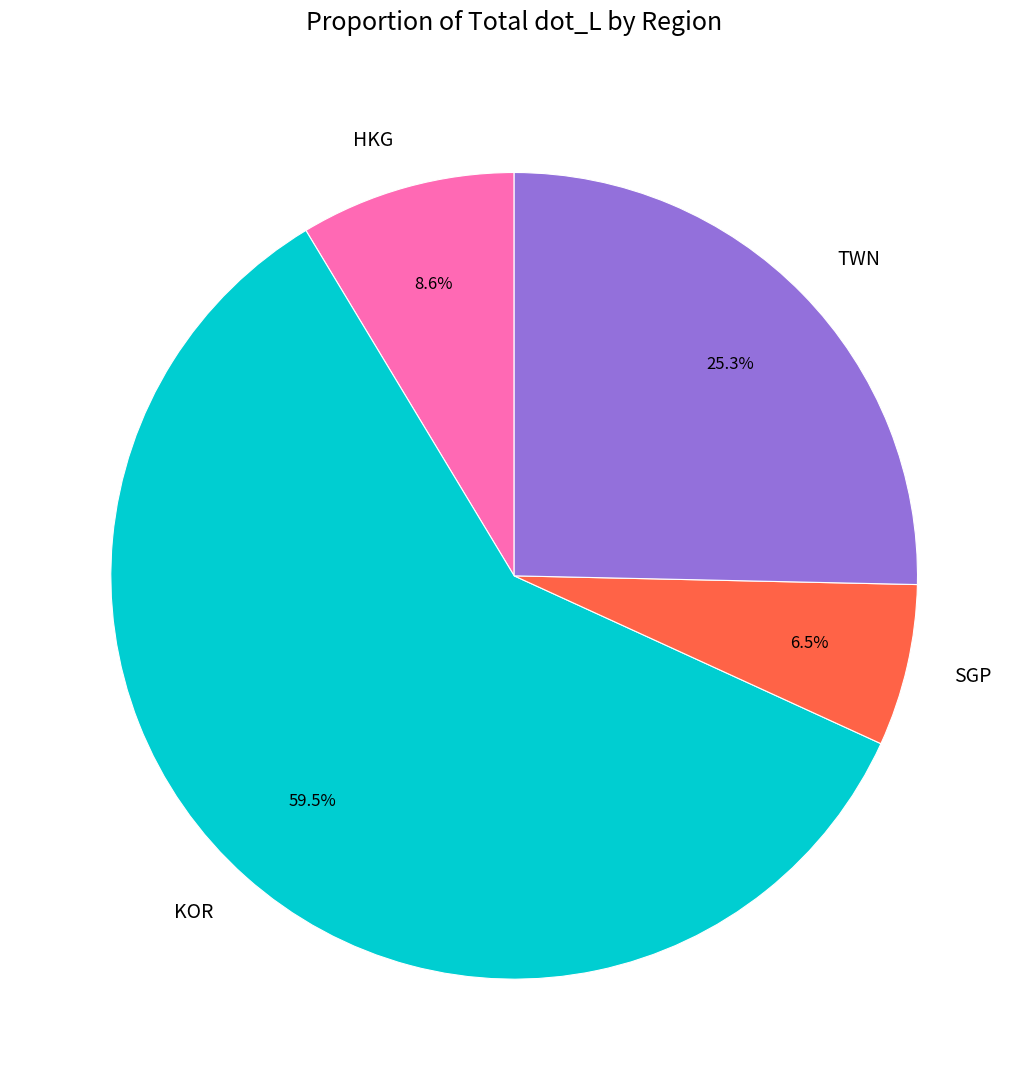

Does SGP represent more than half of the total?

No